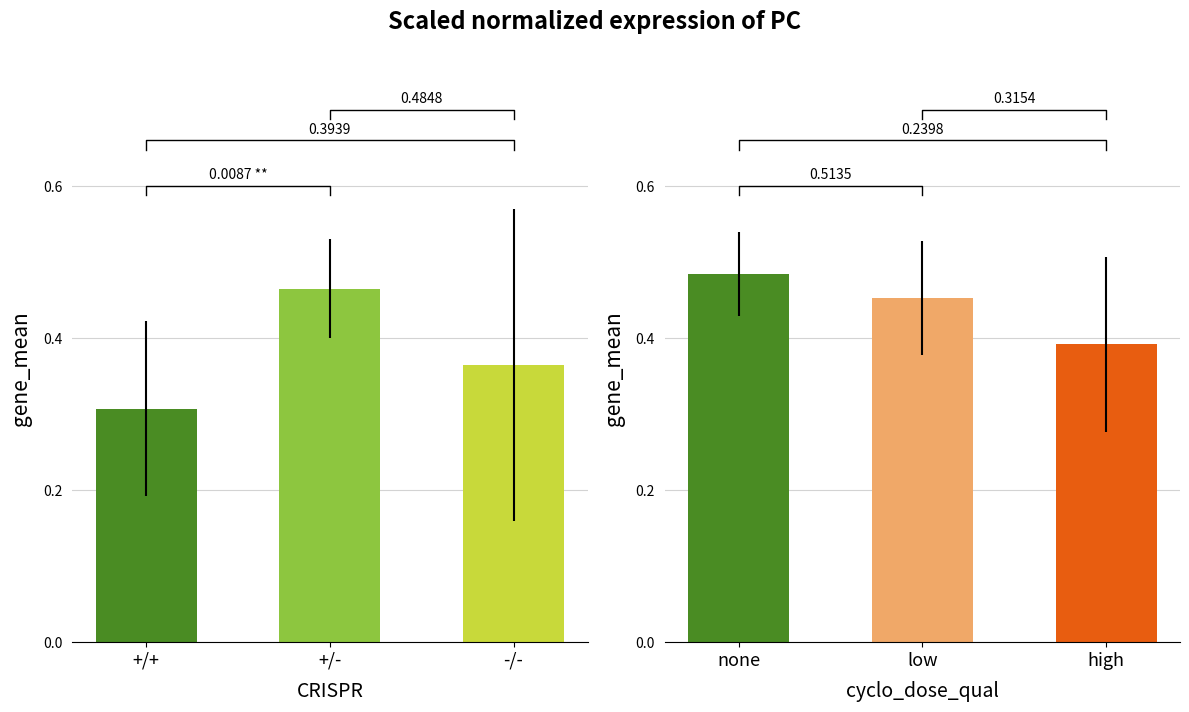

What is the difference between the second highest and minimum values in the CRISPR series?

0.1